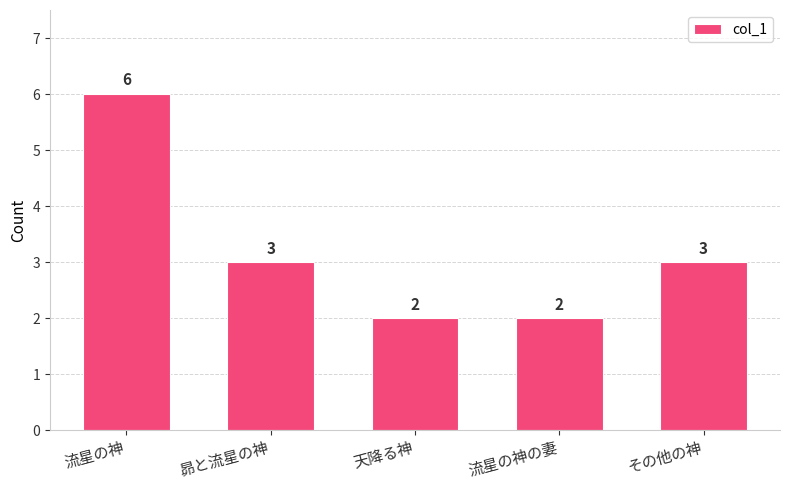

Which label corresponds to the largest value in the chart?

流星の神